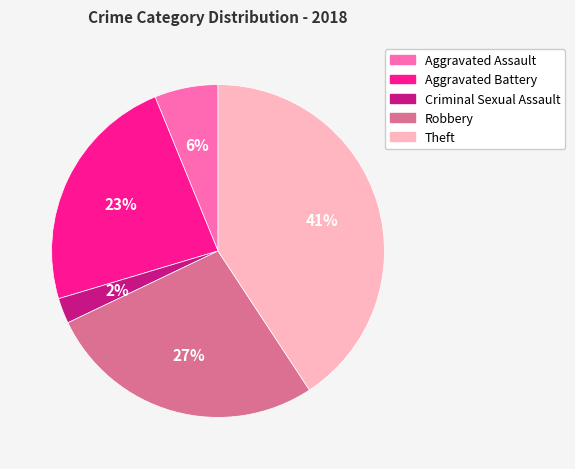

Rank the categories by value from lowest to highest.

Criminal Sexual Assault, Aggravated Assault, Aggravated Battery, Robbery, Theft